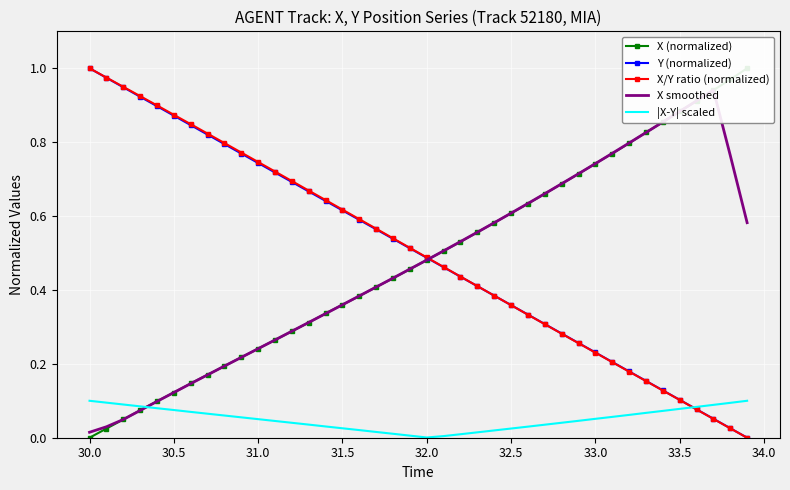

How many categories are shown in the chart?

40